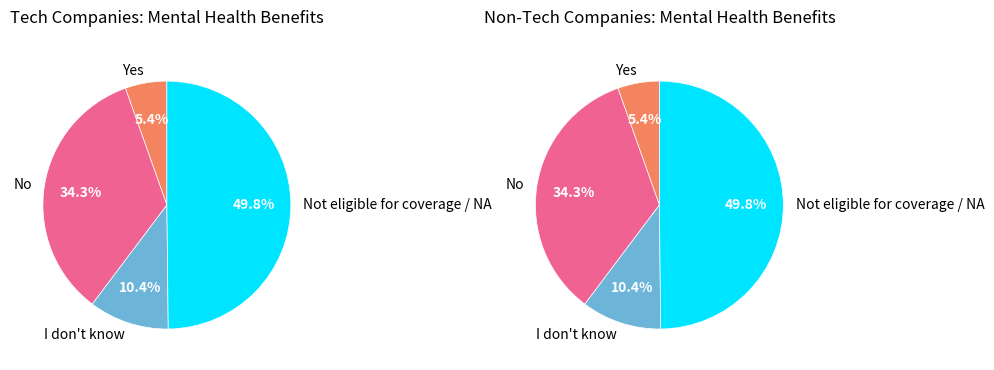

True or false: 7 accounts for 1% of the total.

False